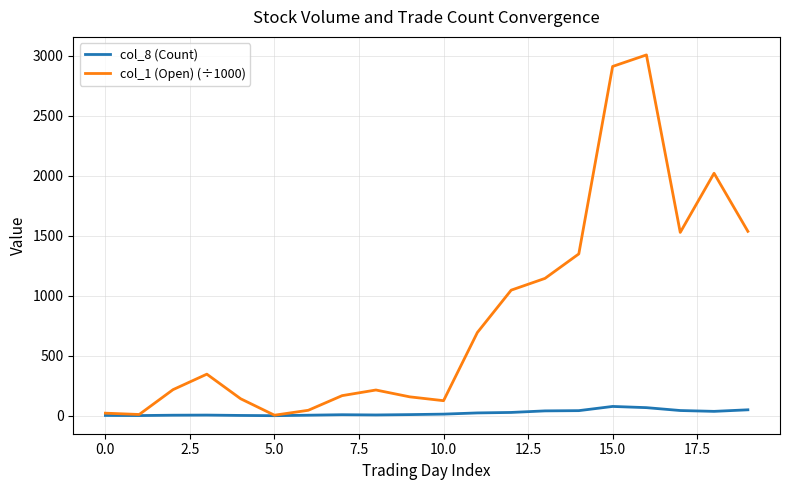

Which series has the largest total across all categories?

col_1 (Open) (÷1000)